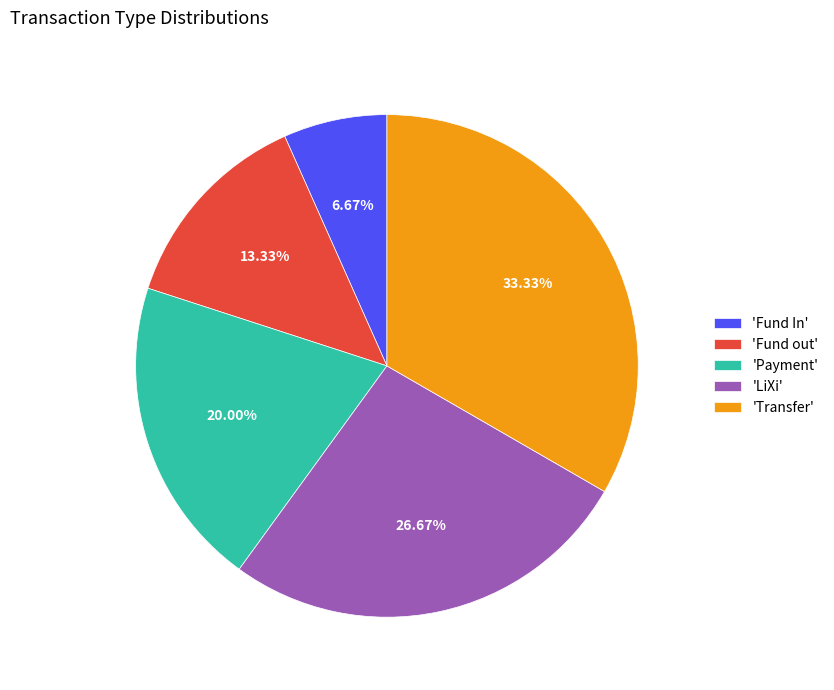

Rank the categories by value from highest to lowest.

'Transfer', 'LiXi', 'Payment', 'Fund out', 'Fund In'